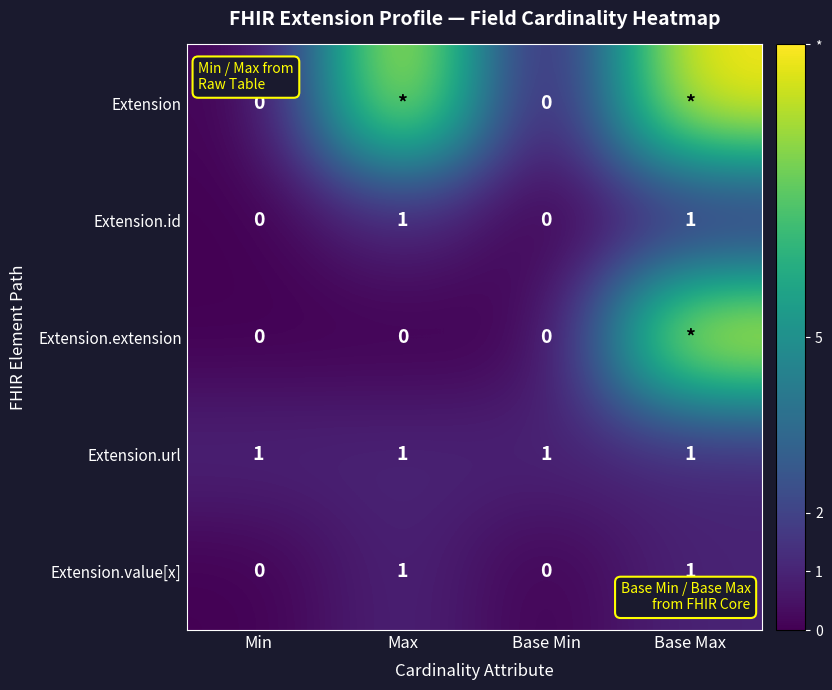

The value of Extension.id at Base Min is -1. True or false?

False